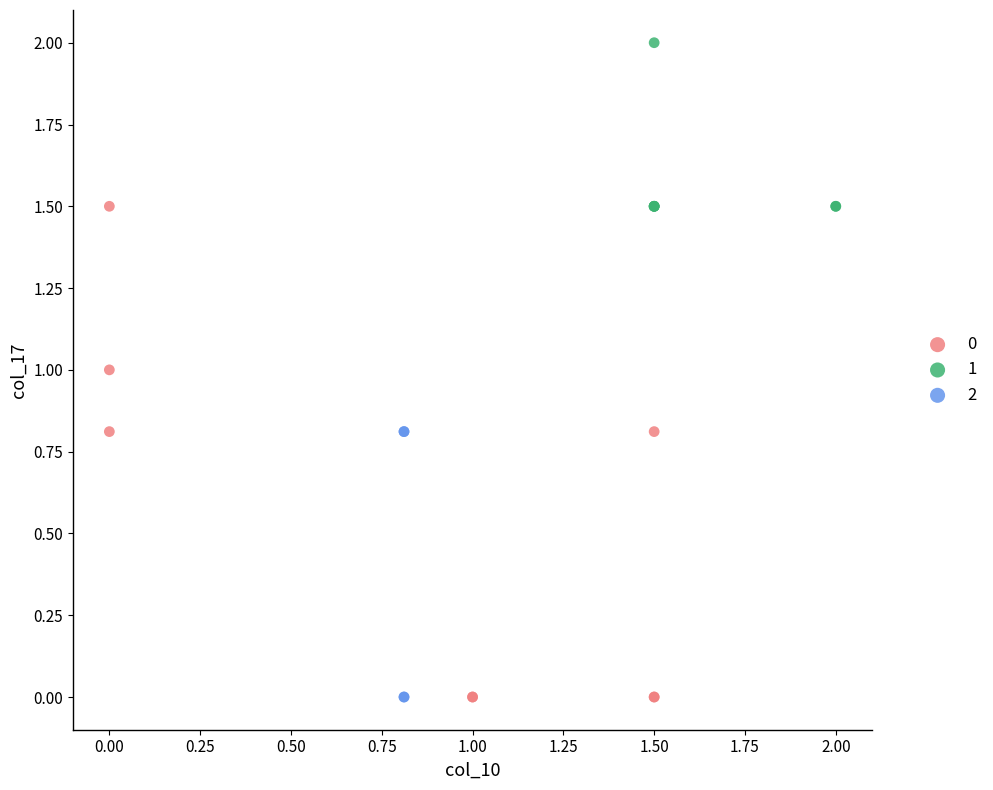

Which series has the largest Y range (max minus min)?

0